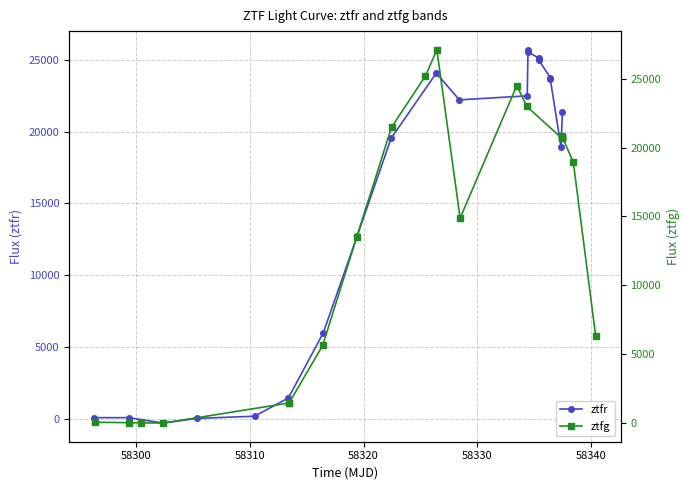

What is the value of the ztfr point at the 14th from the left?

25560.6